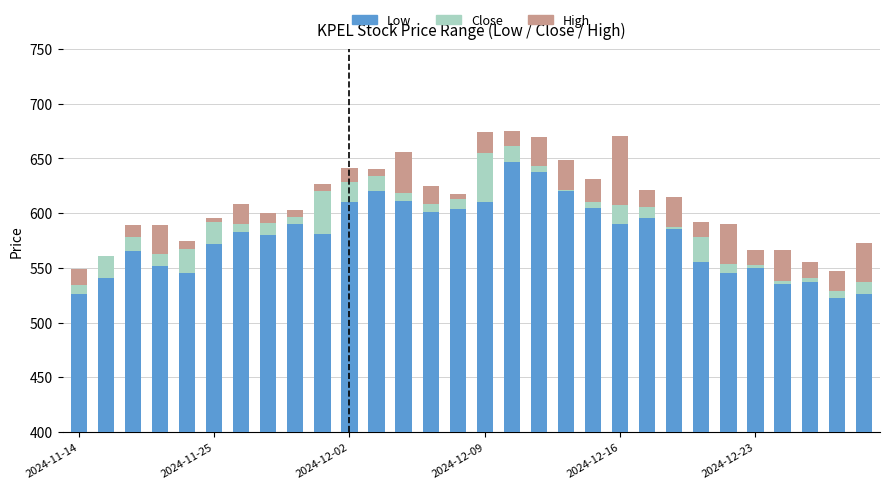

At which label does low reach its minimum?

28